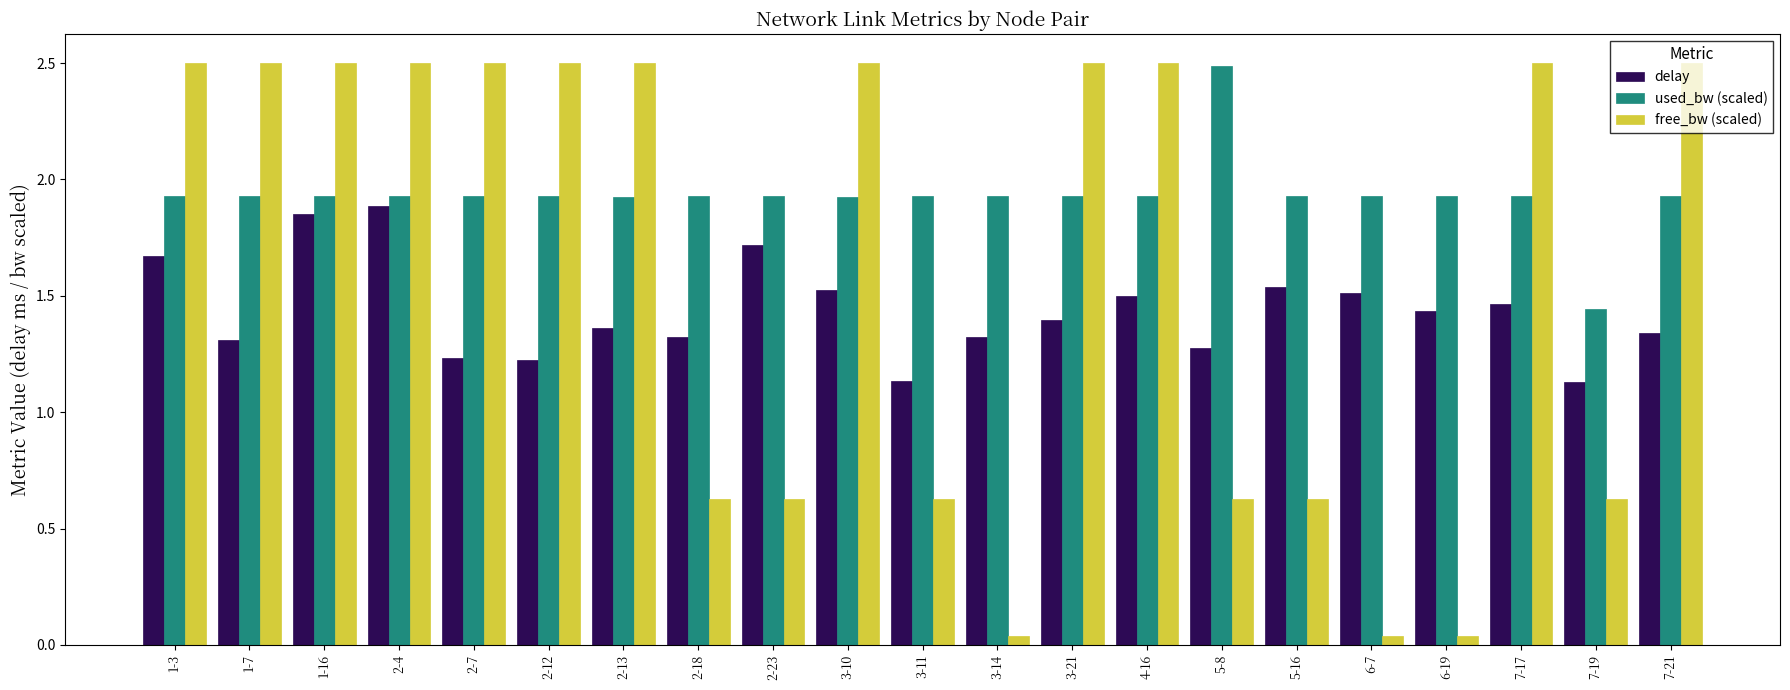

The free_bw (scaled) series shows 2.5 at 2-4. True or false?

True